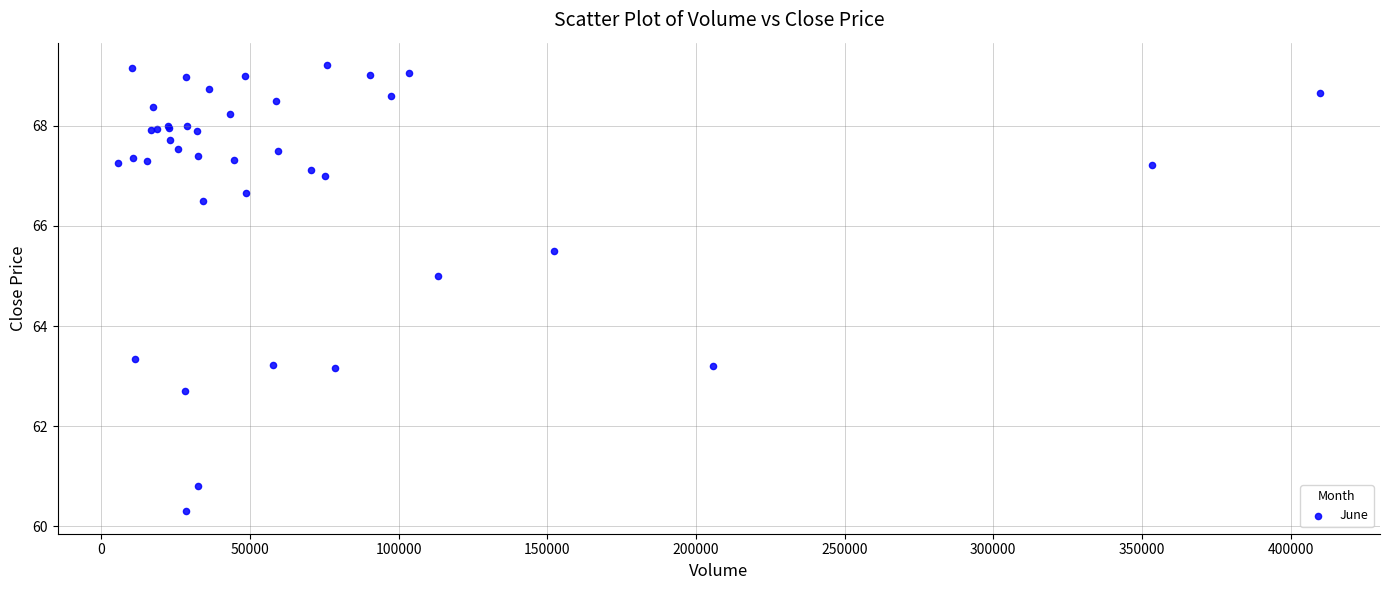

What Y value in the scatter plot is closest to 64?

63.3